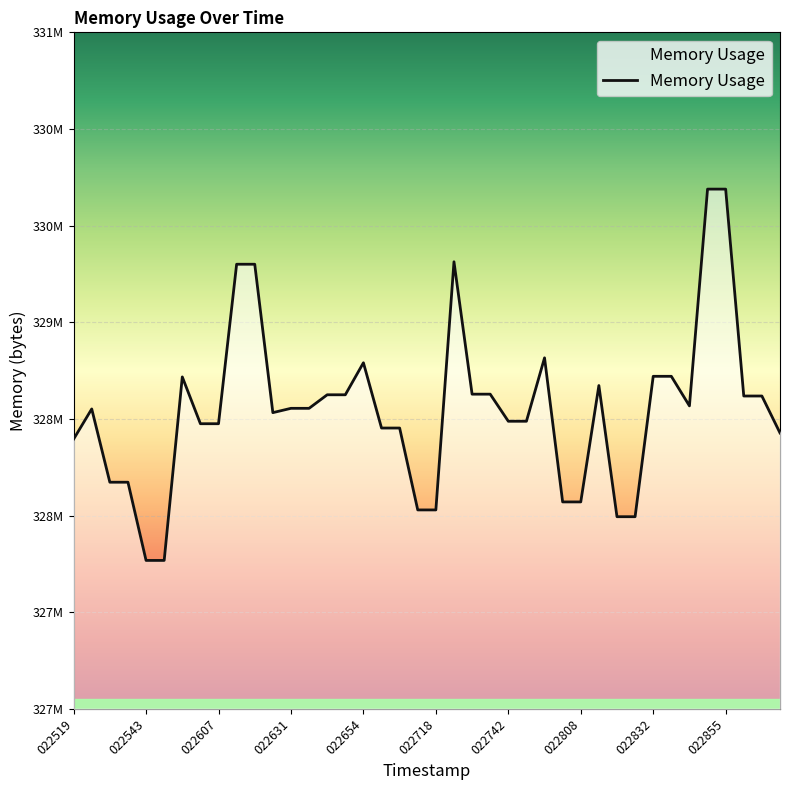

Does the chart have visible grid lines?

Yes